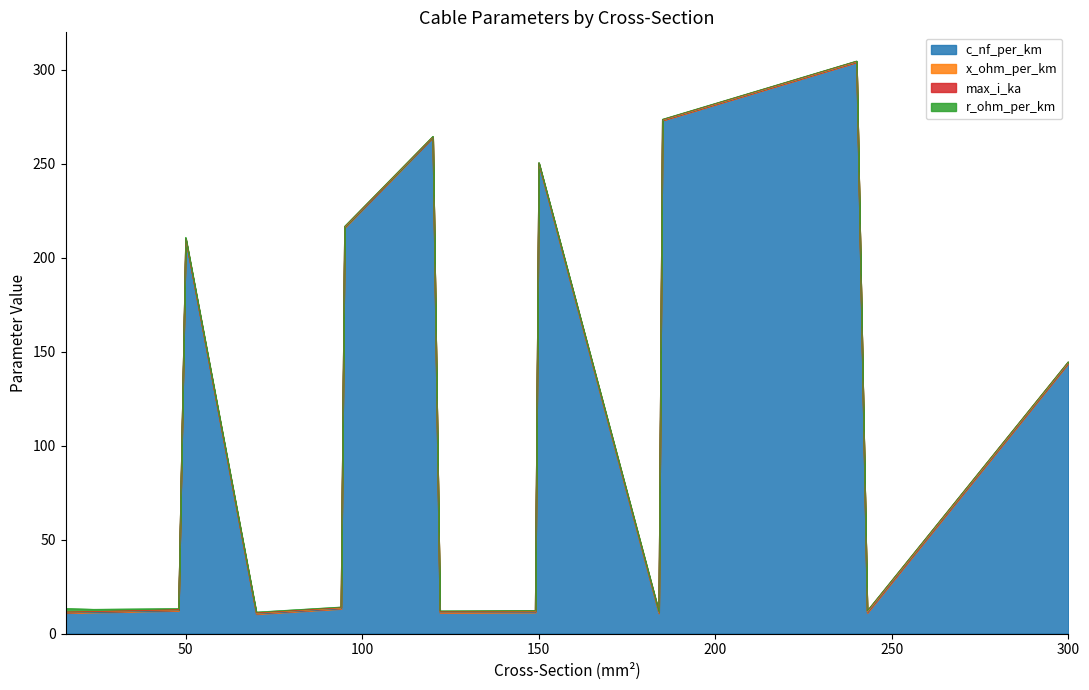

What is the difference between the highest and lowest values at 70?

10.1